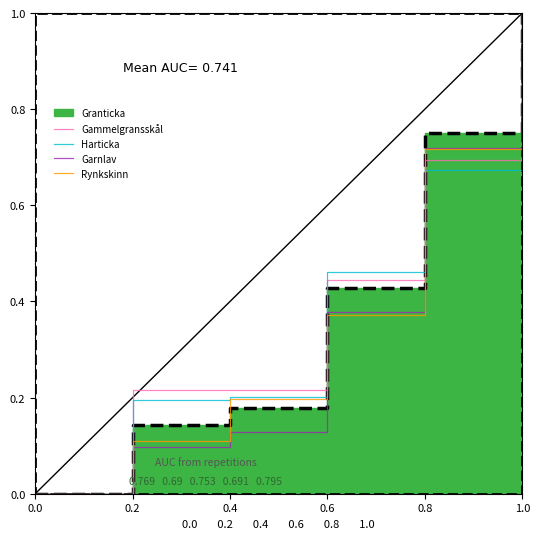

At 0.8, list the series in order from smallest to largest.

Harticka, Gammelgransskål, Rynkskinn, Garnlav